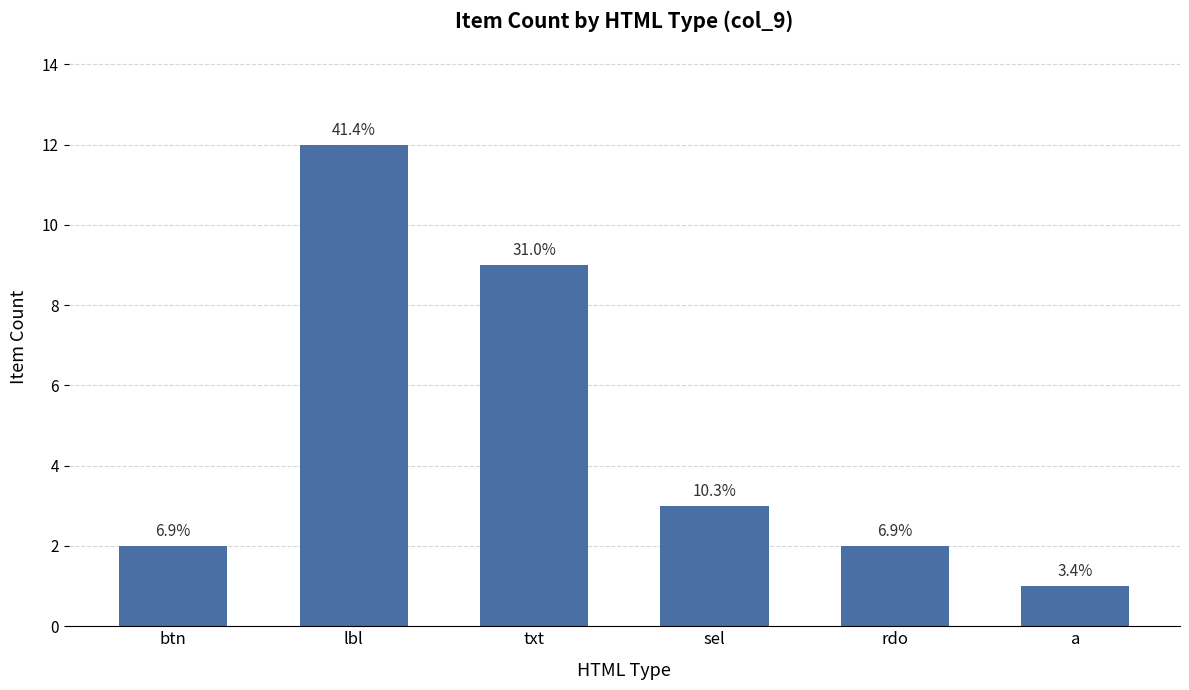

Does the chart contain any negative values?

No